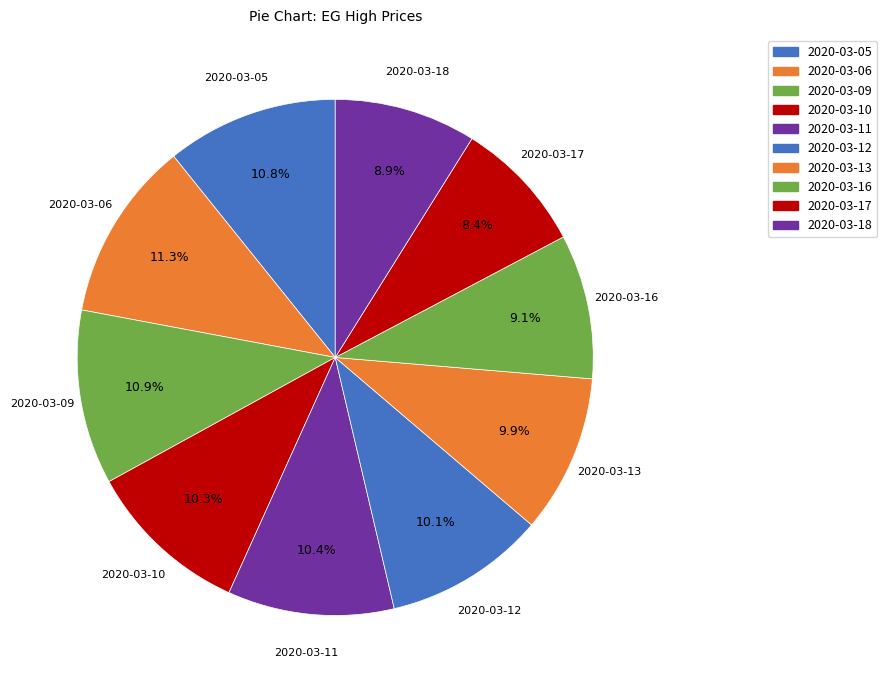

Count the number of slices in the pie.

10